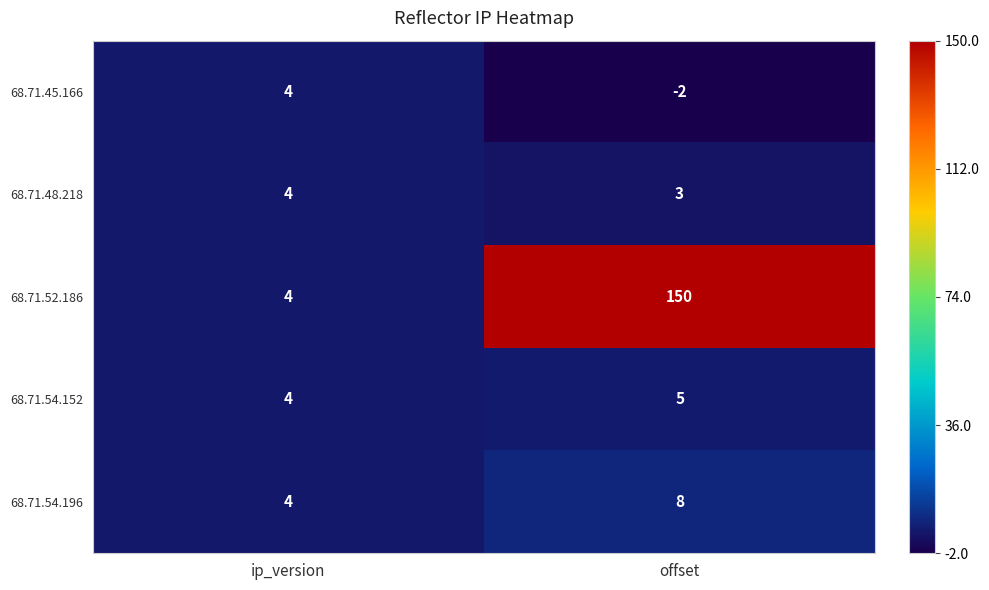

Is it true that 68.71.48.218 equals 3 at offset?

True